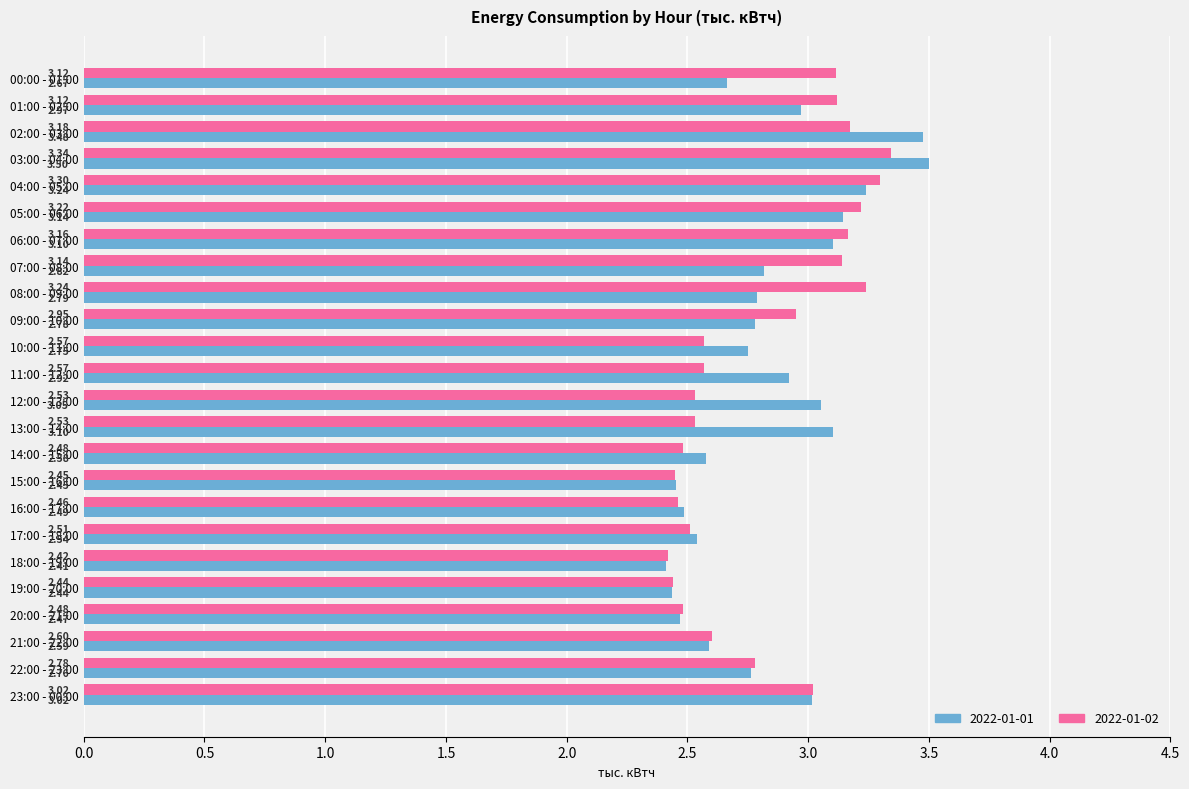

What is the total value across all series at 18:00 - 19:00?

4.8